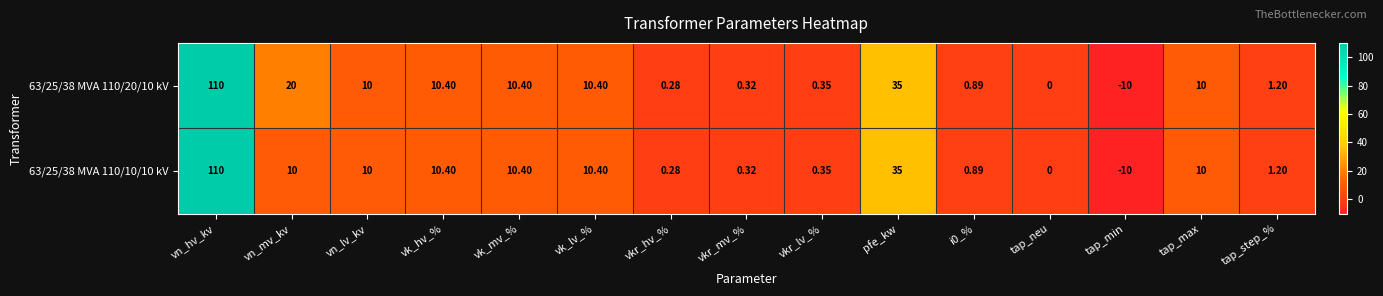

What is the total value across all series at tap_min?

-20.0